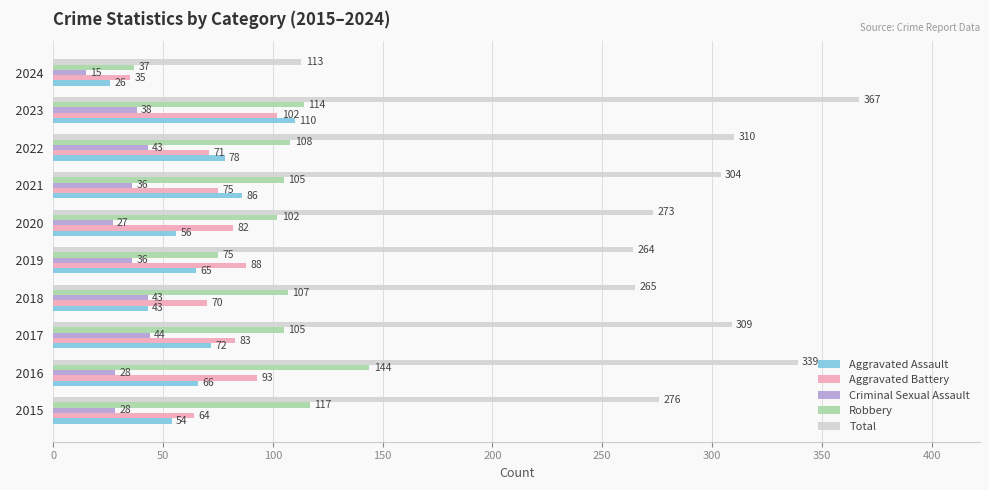

Between   2019 and   2023, which series saw the biggest shift?

Total